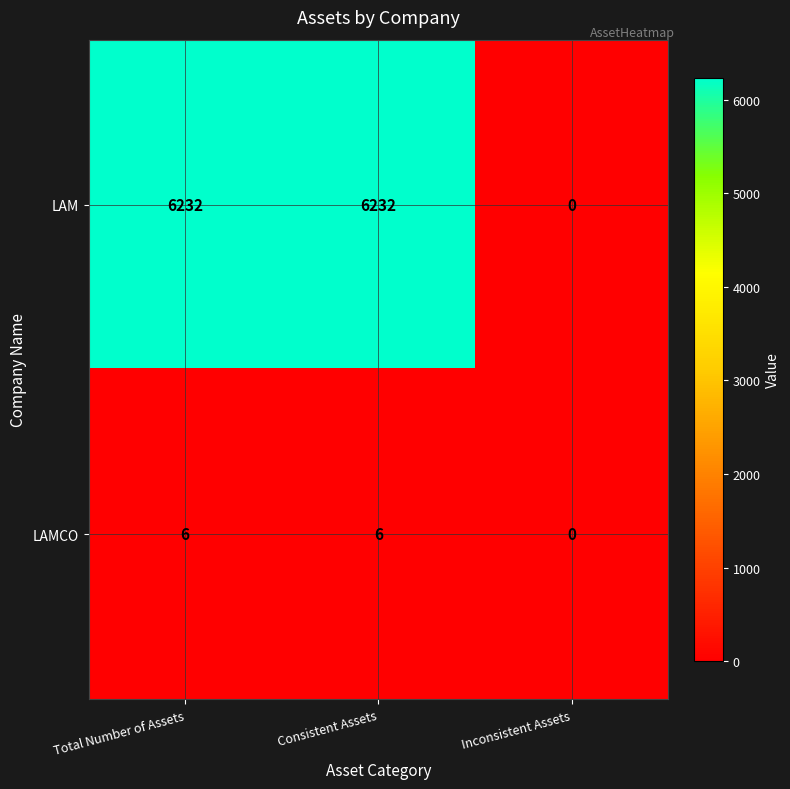

How many series are shown in this chart?

2